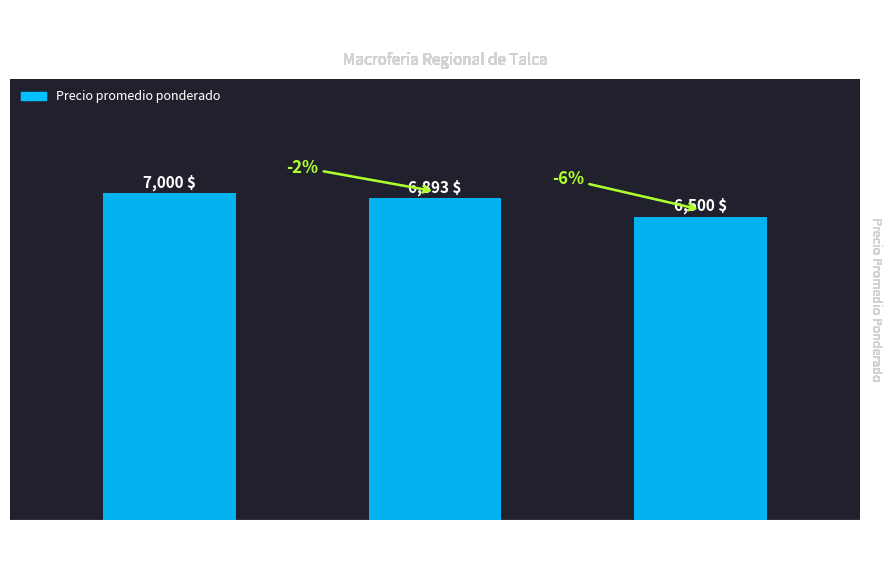

True or false: the data shows 6500 at 200.

True